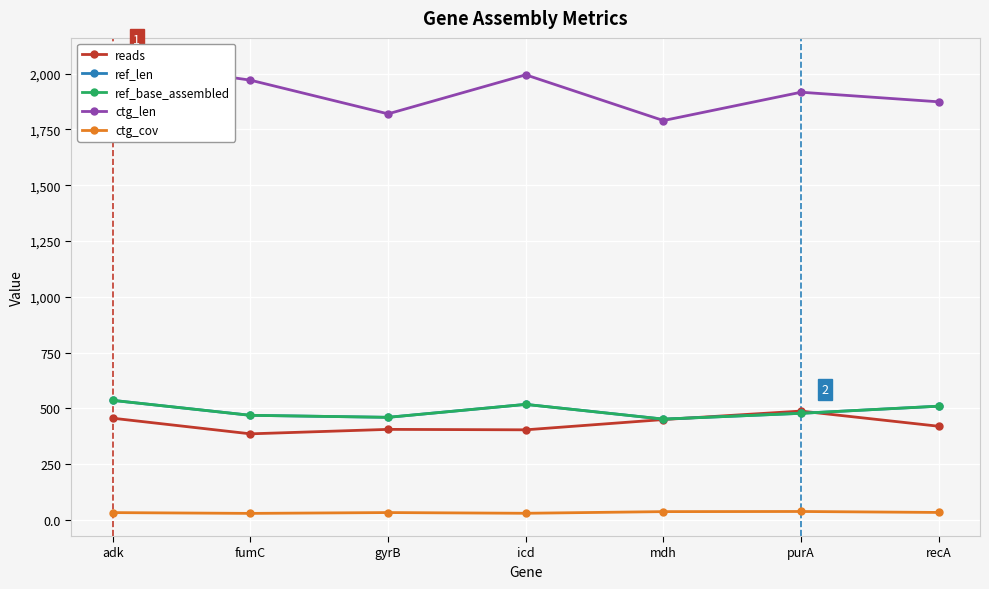

Reading left to right, what are all the values shown in this chart?

reads: 456.0	386.0	406.0	404.0	450.0	488.0	420.0
ref_len: 536.0	469.0	460.0	518.0	452.0	478.0	510.0
ref_base_assembled: 536.0	469.0	460.0	518.0	452.0	478.0	510.0
ctg_len: 2059.0	1971.0	1820.0	1995.0	1790.0	1917.0	1874.0
ctg_cov: 33.0	29.5	33.2	30.0	37.4	38.0	33.7